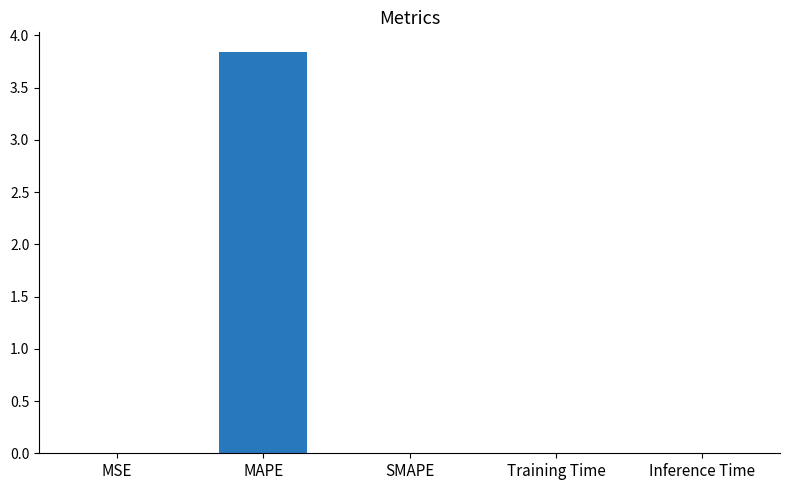

Which category has the highest value across all series?

MAPE